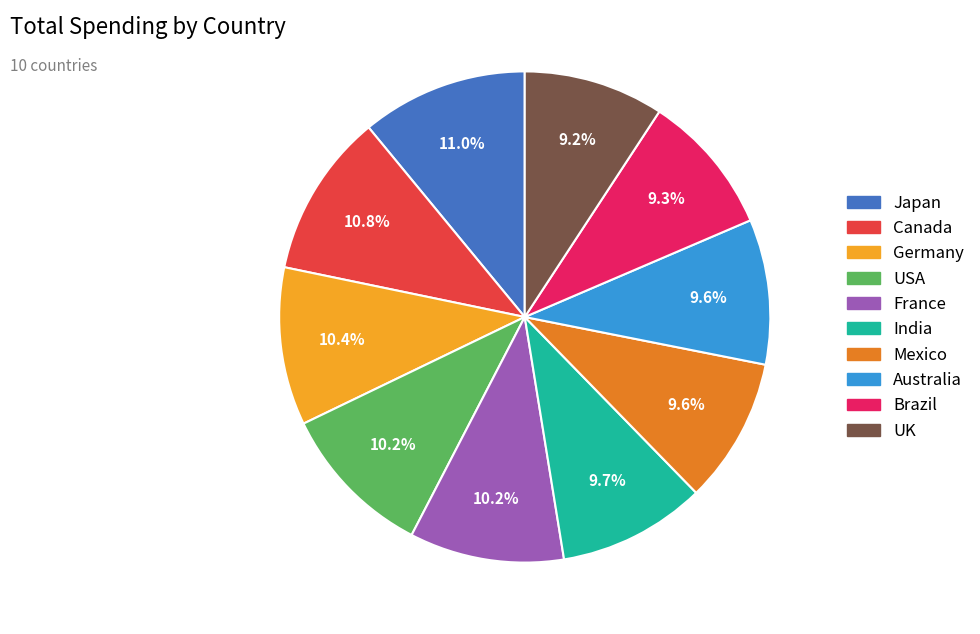

Is Brazil the majority of the pie?

No